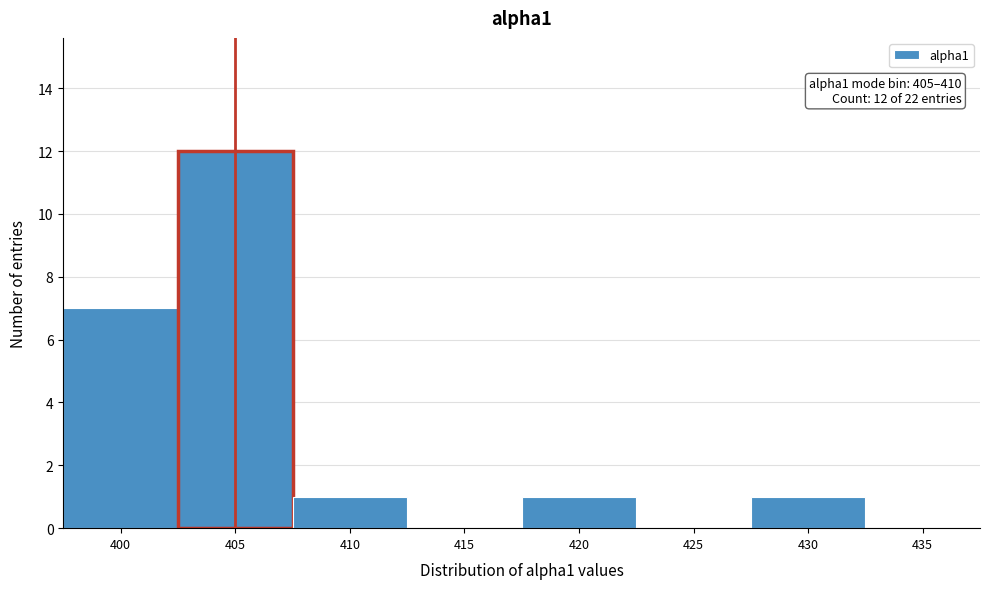

Reading left to right, list all the values displayed in this chart.

400=7	405=12	410=1	415=0	420=1	425=0	430=1	435=0